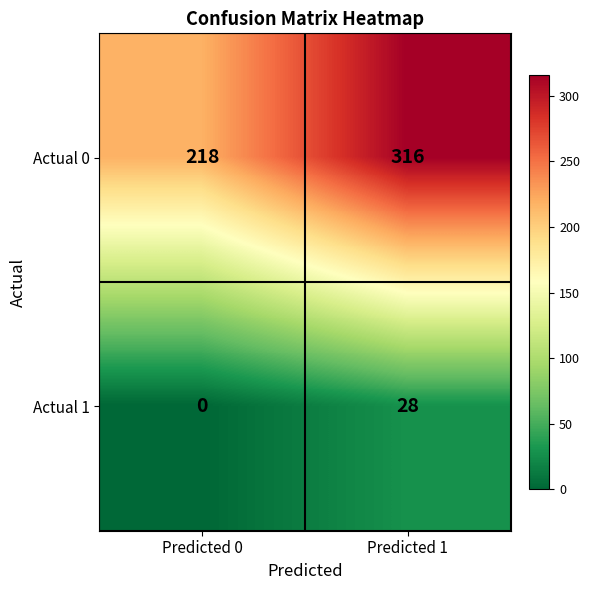

At Predicted 0, list the series in order from smallest to largest.

Actual 1, Actual 0